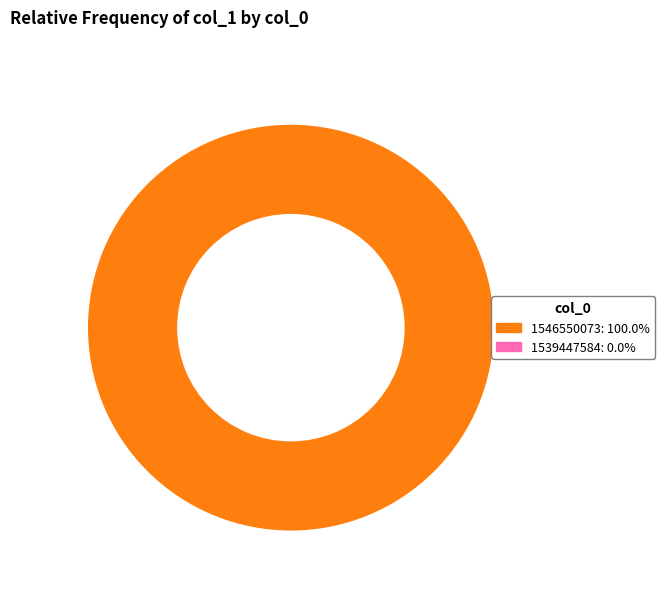

Is there a majority slice in this chart?

Yes